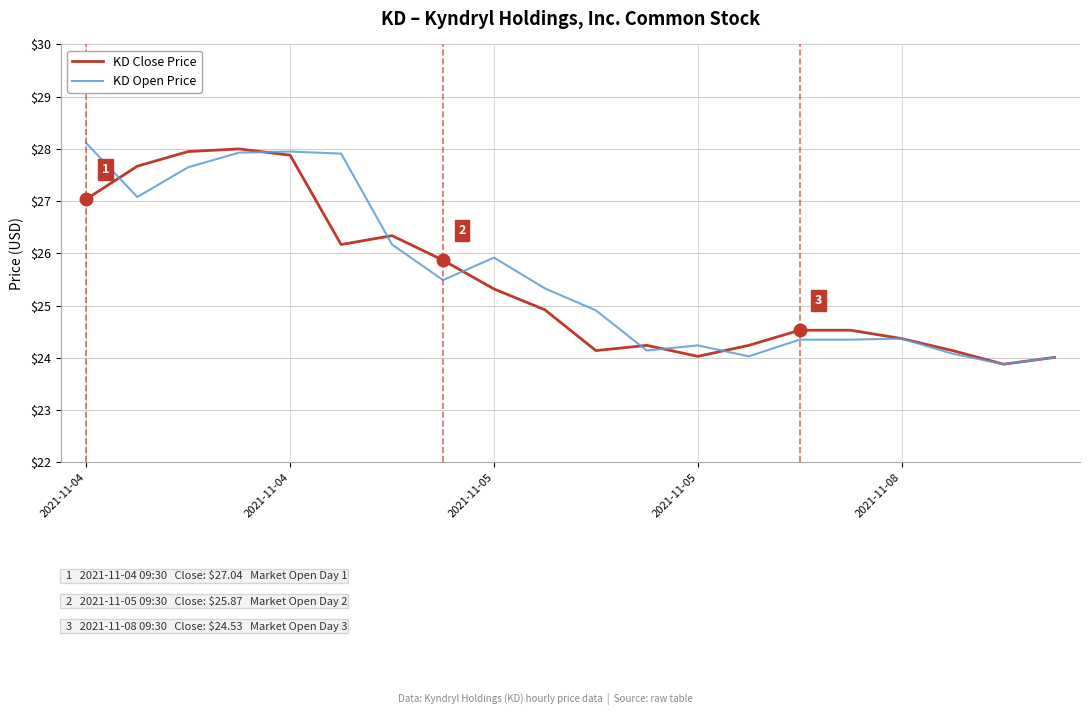

What is the highest value of the KD Open Price series?

28.1